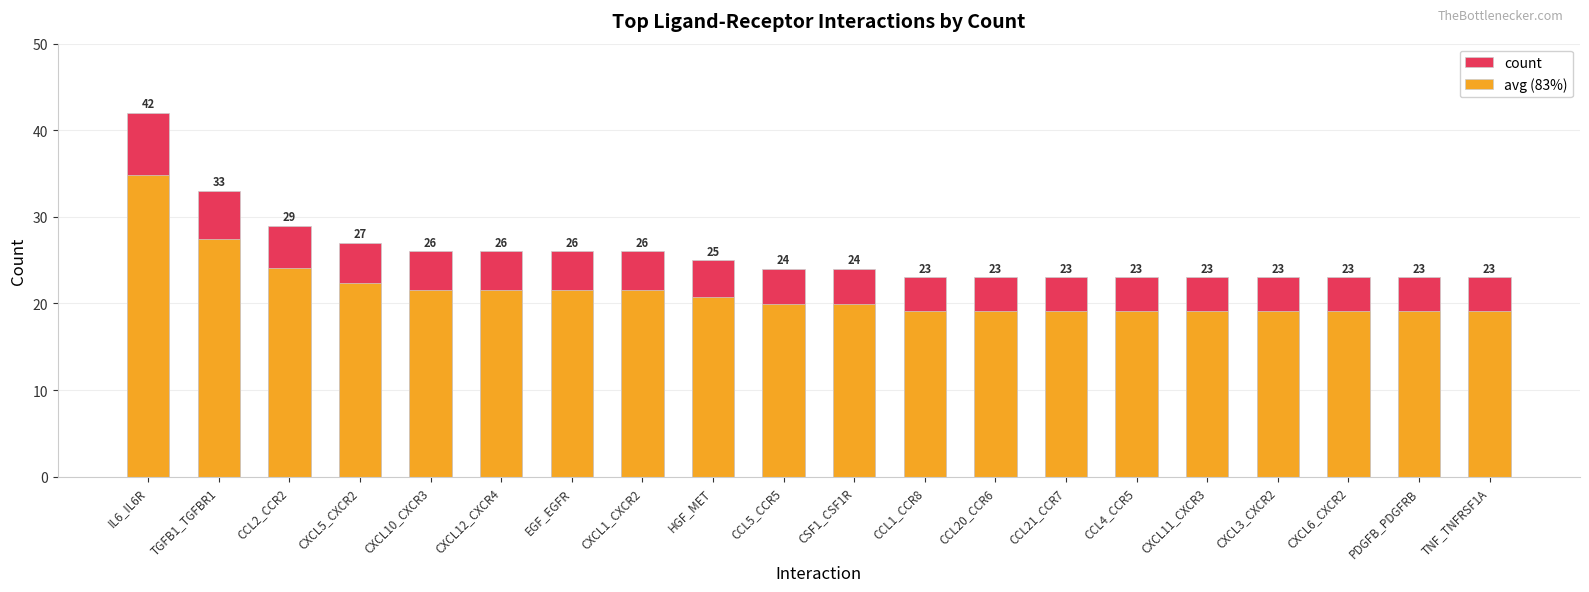

What is the label of the 16th bar from the right?

CXCL10_CXCR3